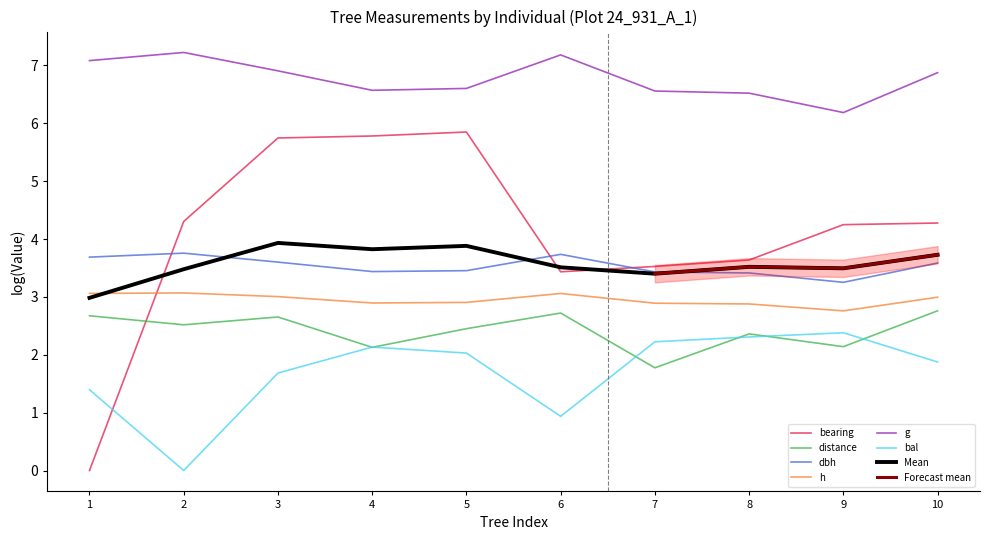

True or false: bearing has a value of 4.3 at 2.

True